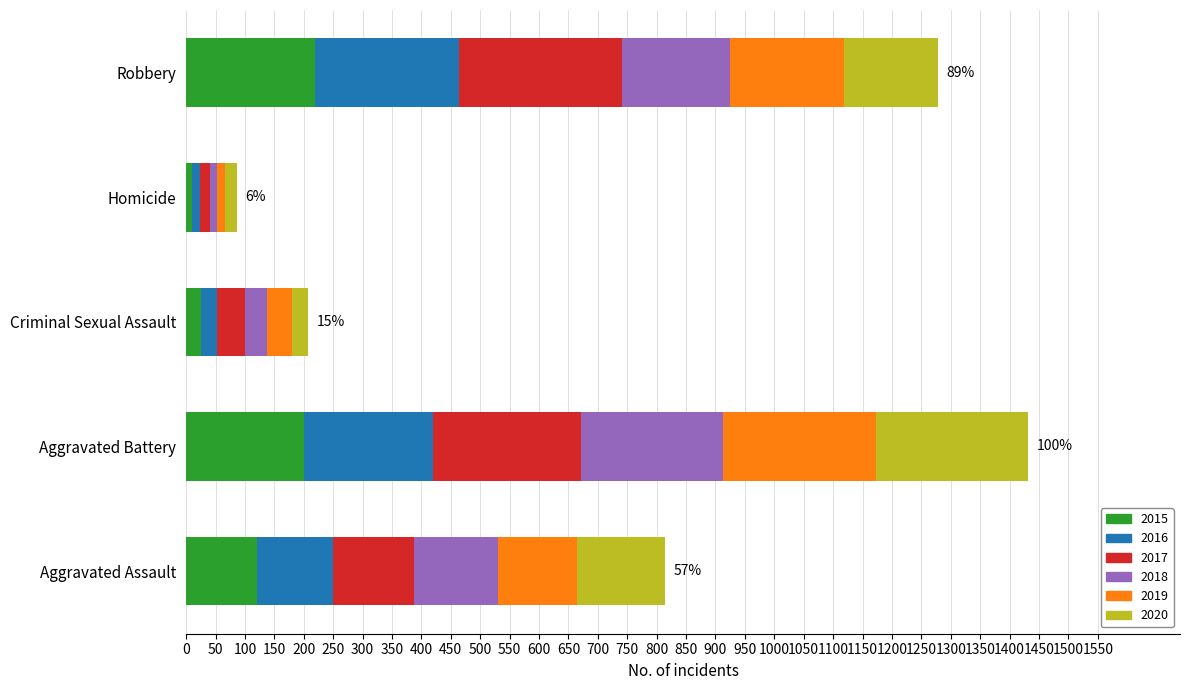

What is the total value across all series at Aggravated Battery?

1432